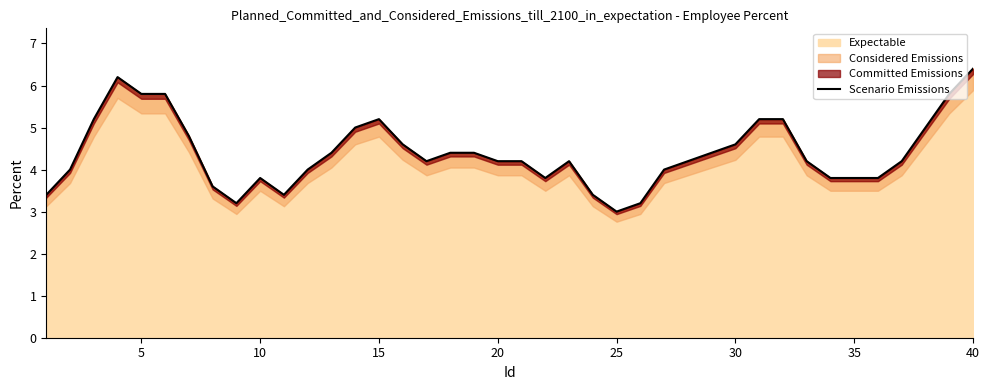

What is the value of the 25th point from the left?

3.0